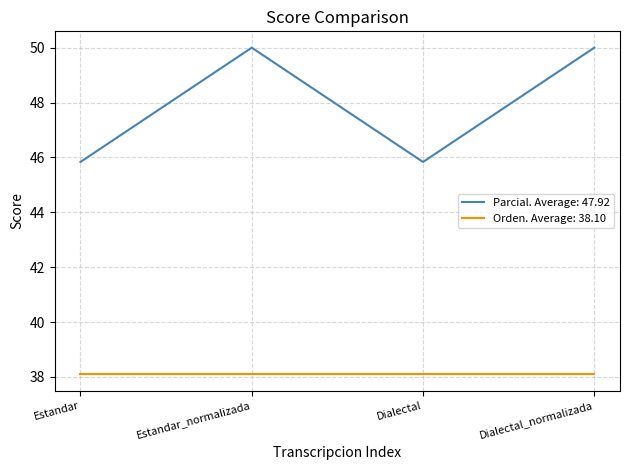

What is the average value of the Parcial. Average: 47.92 series?

47.9